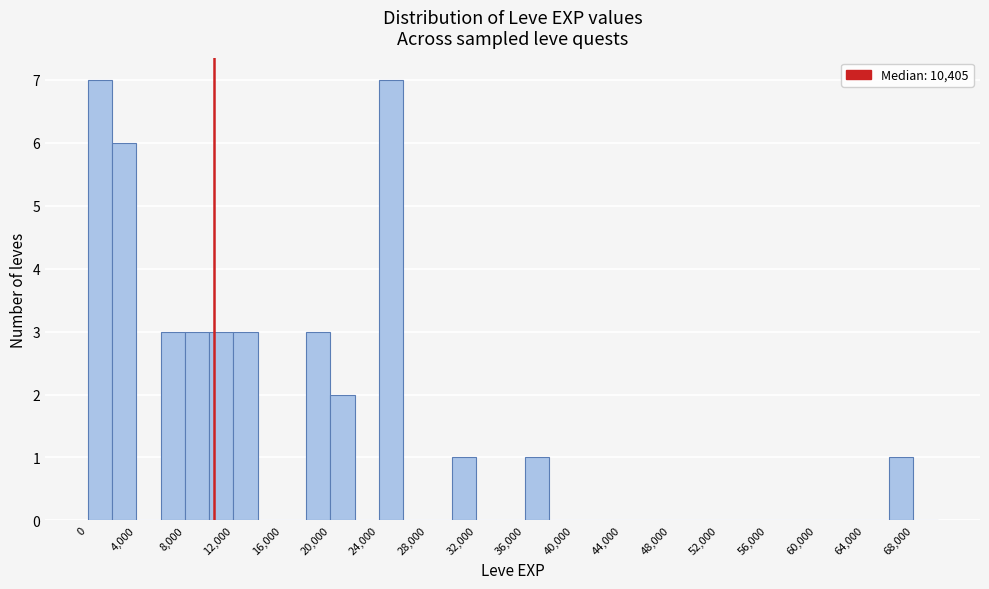

Reading left to right, list every bar in this chart as the range it spans on the x-axis followed by its height. The values are not printed on the chart, so give them approximately, as read against the axis.

0 to 2000: 7
2000 to 4000: 6
4000 to 6000: 0
6000 to 8000: 3
8000 to 10000: 3
10000 to 12000: 3
12000 to 14000: 3
14000 to 16000: 0
16000 to 18000: 0
18000 to 20000: 3
20000 to 22000: 2
22000 to 24000: 0
24000 to 26000: 7
26000 to 28000: 0
28000 to 30000: 0
30000 to 32000: 1
32000 to 34000: 0
34000 to 36000: 0
36000 to 38000: 1
38000 to 40000: 0
40000 to 42000: 0
42000 to 44000: 0
44000 to 46000: 0
46000 to 48000: 0
48000 to 50000: 0
50000 to 52000: 0
52000 to 54000: 0
54000 to 56000: 0
56000 to 58000: 0
58000 to 60000: 0
60000 to 62000: 0
62000 to 64000: 0
64000 to 66000: 0
66000 to 68000: 1
68000 to 70000: 0